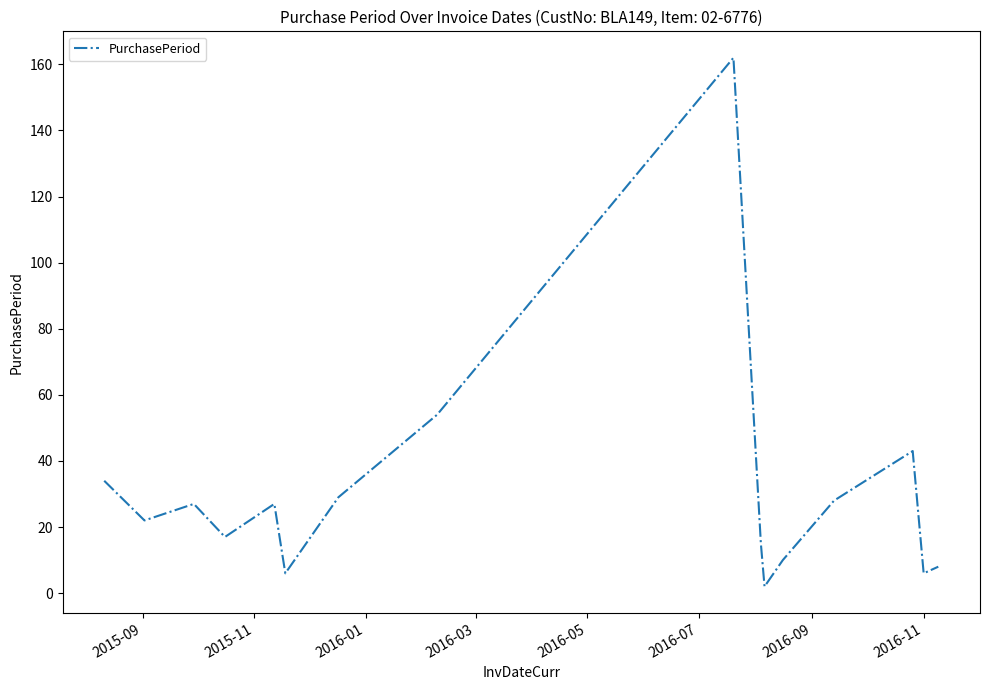

What is the difference between the maximum and minimum values?

160